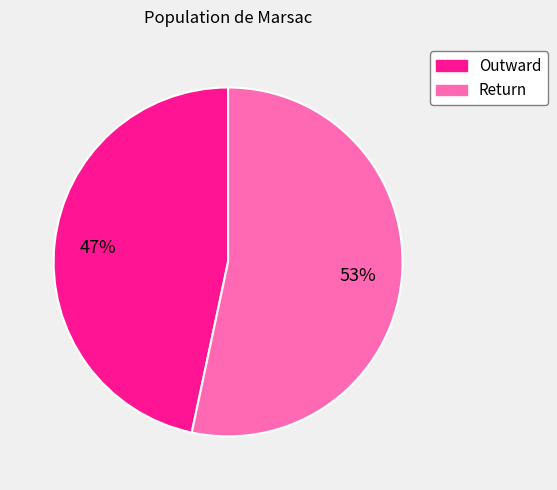

Combined, do Return and Outward account for over 50%?

Yes